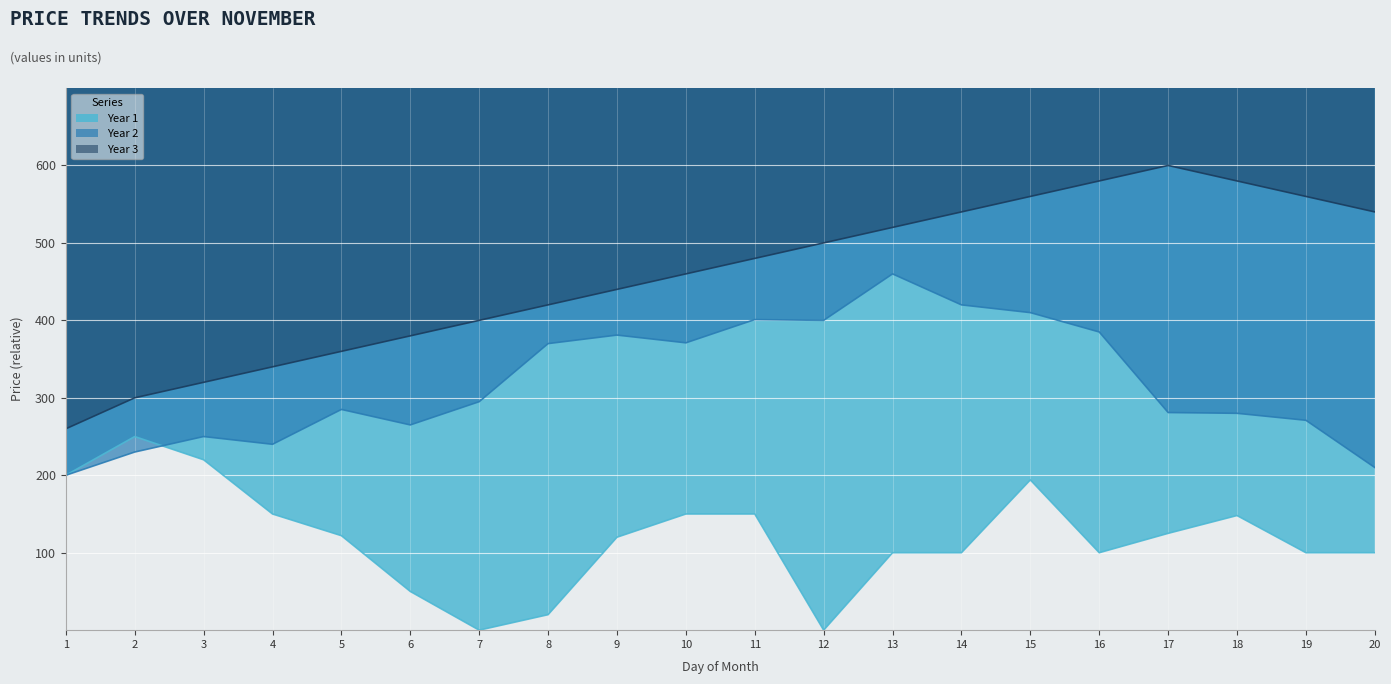

The value of Year 2 at 12 is 400. True or false?

True